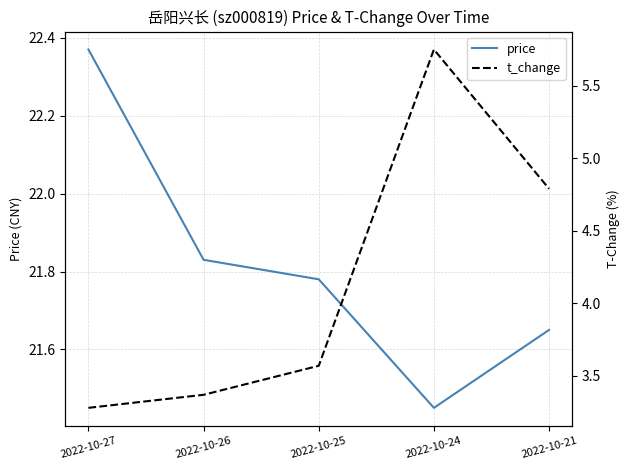

Reading left to right, what are all the values shown in this chart?

price: 2022-10-27=22.4	2022-10-26=21.8	2022-10-25=21.8	2022-10-24=21.4	2022-10-21=21.6
t_change: 2022-10-27=3.3	2022-10-26=3.4	2022-10-25=3.6	2022-10-24=5.8	2022-10-21=4.8